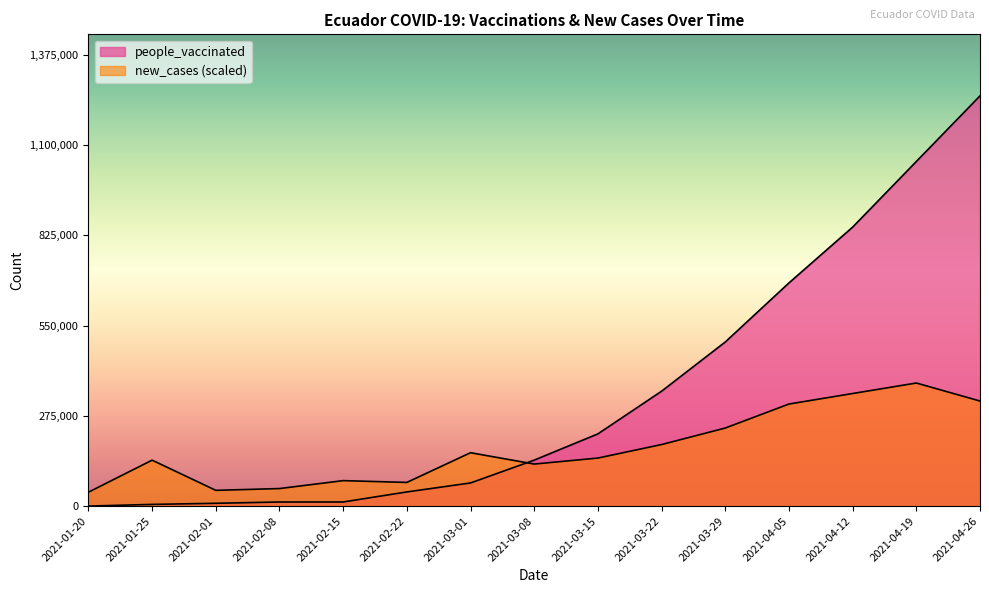

What is the difference between the maximum and minimum values in the people_vaccinated series?

1249983.0